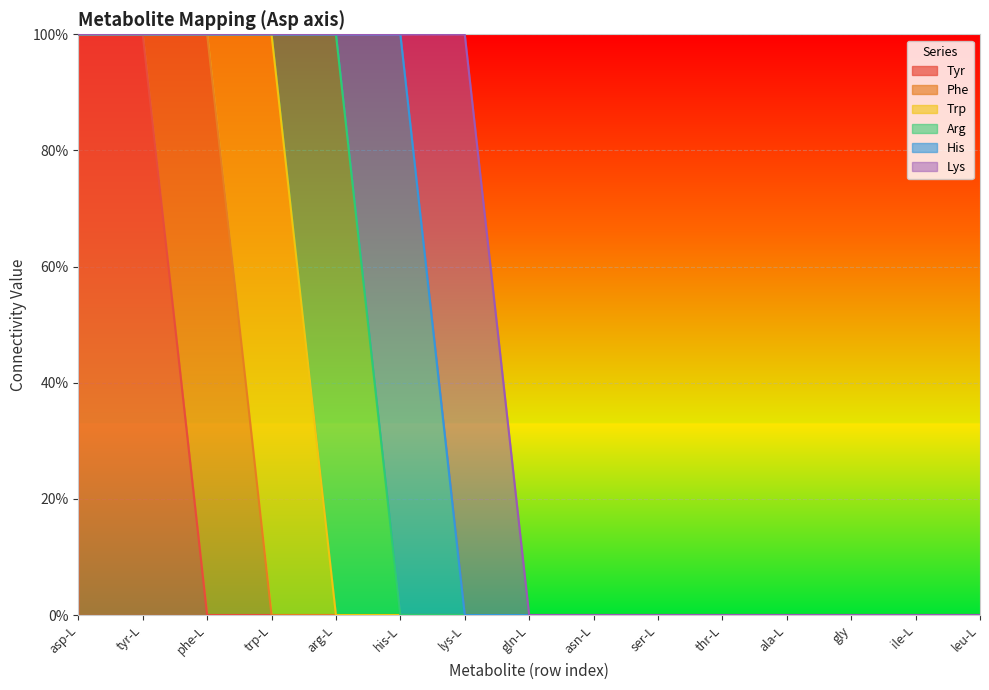

What position from the left is leu-L?

15